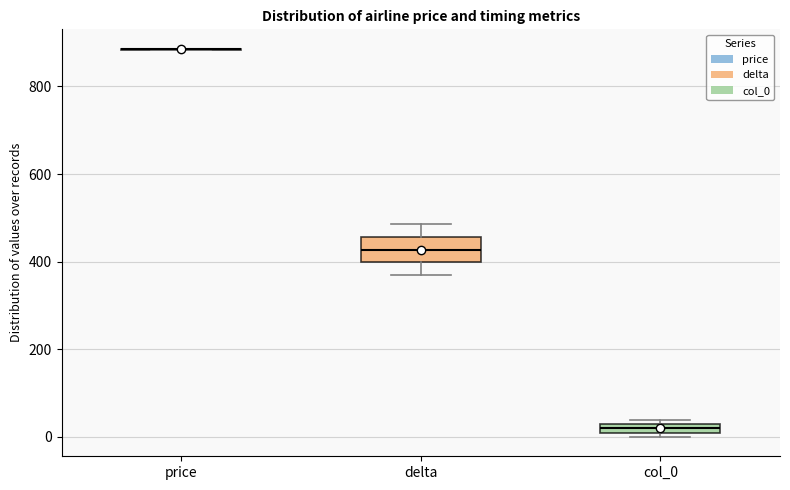

Which box is the tallest, from its lower edge to its upper edge?

delta